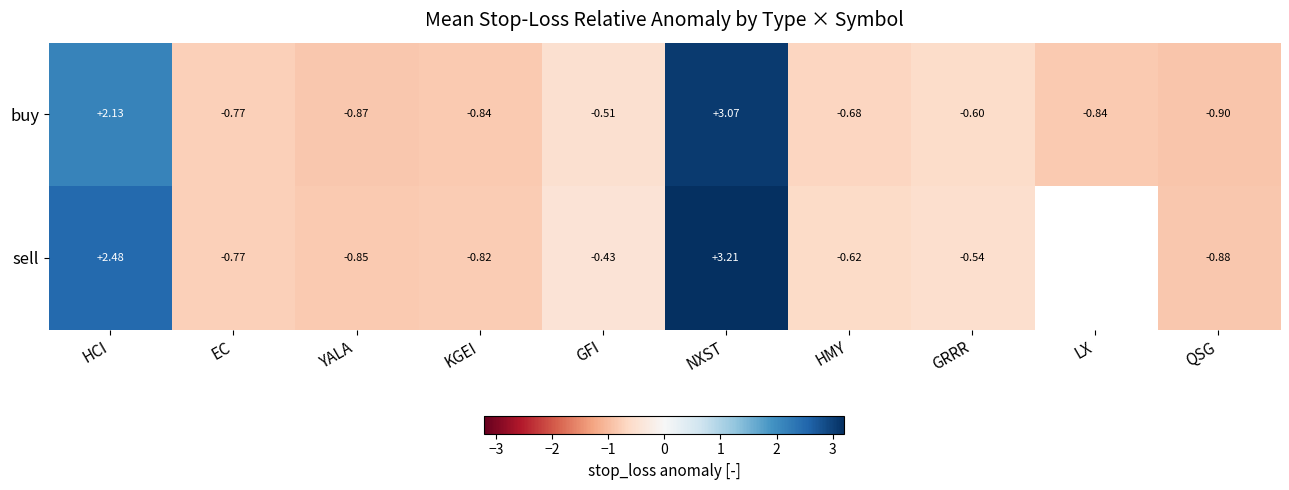

How many data points in buy are less than 0?

8